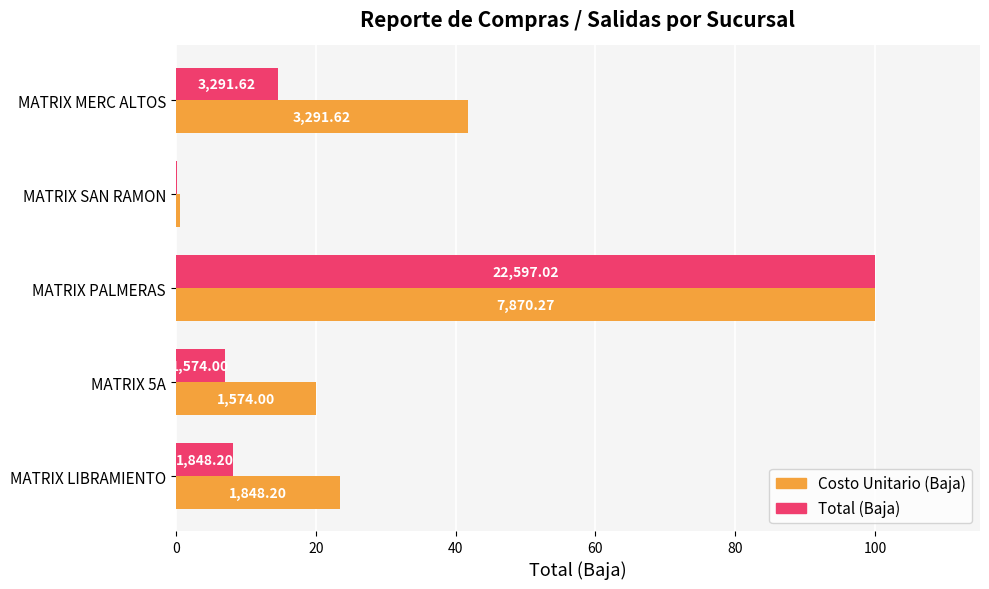

What are all the series names shown in the legend?

Costo Unitario (Baja), Total (Baja)